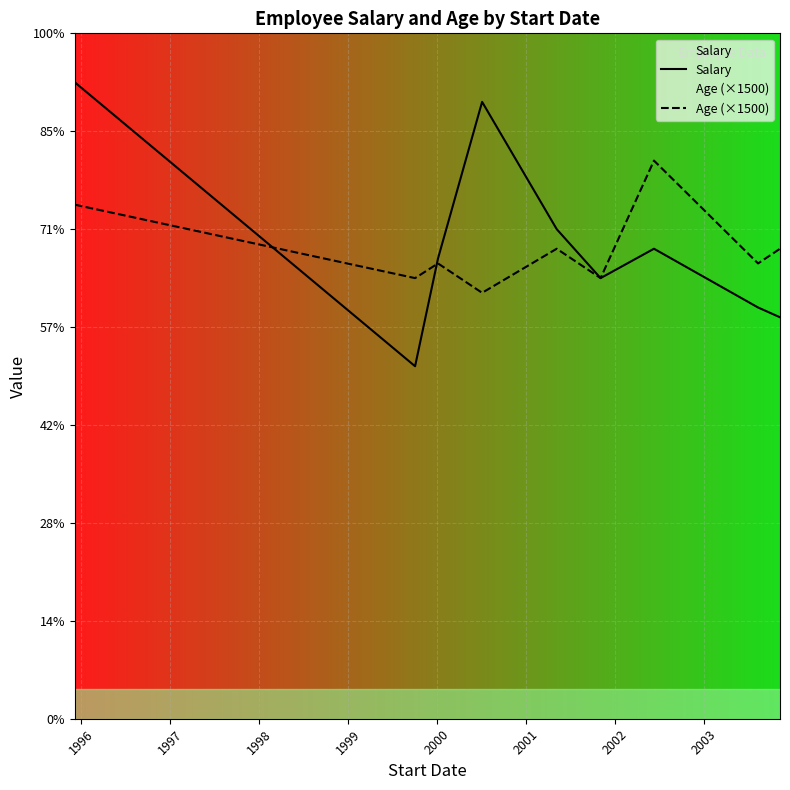

Does the chart display data point markers on the line(s)?

No